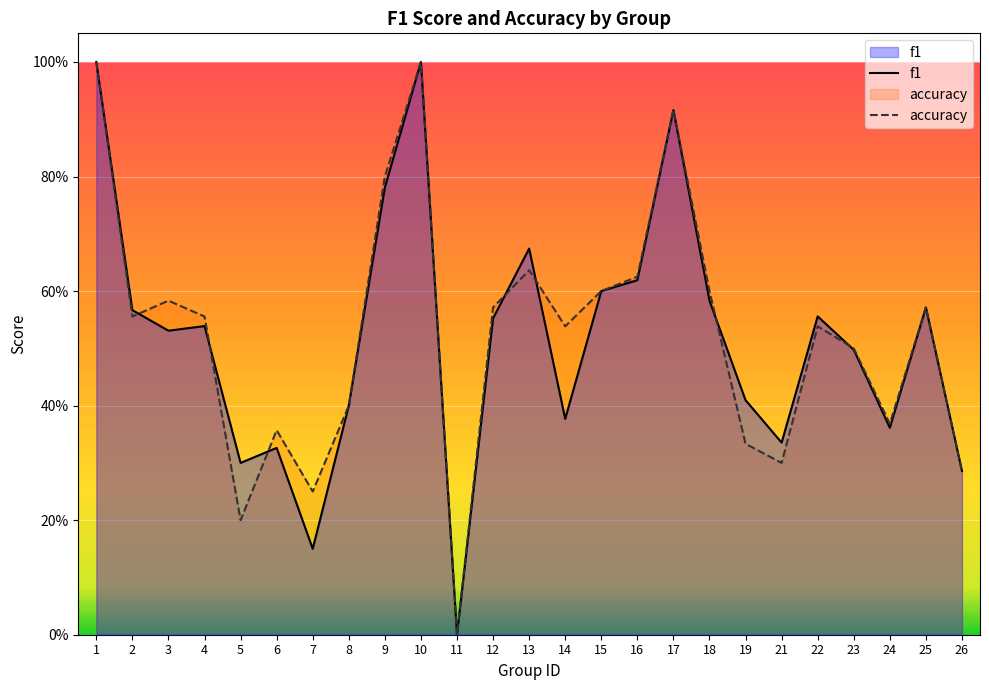

At which category does the chart reach its peak across all series?

1